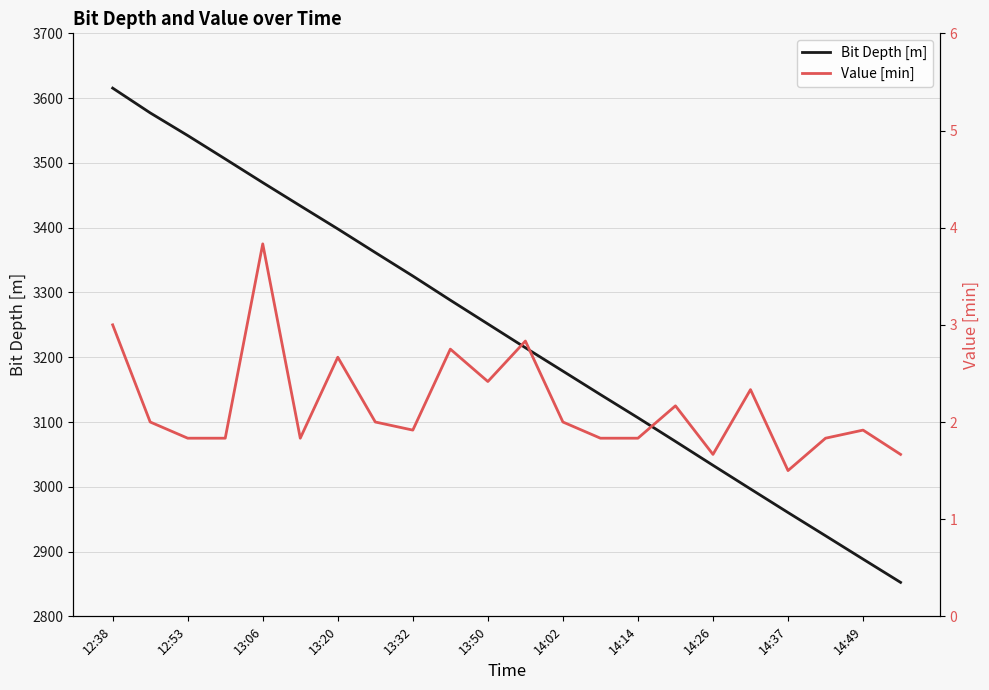

Is it true that Bit Depth [m] equals 2888.3 at 14:49?

True